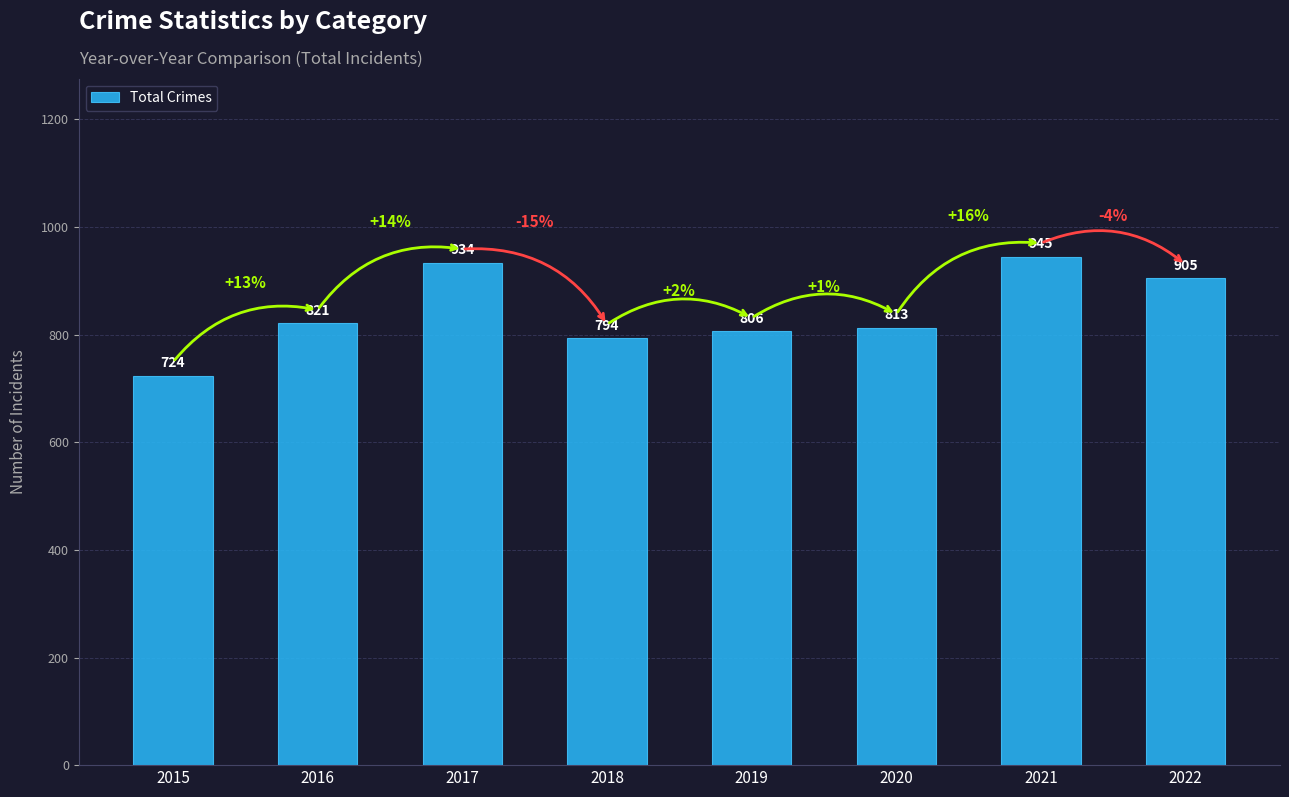

List the labels in order of value, smallest first.

2015, 2018, 2019, 2020, 2016, 2022, 2017, 2021